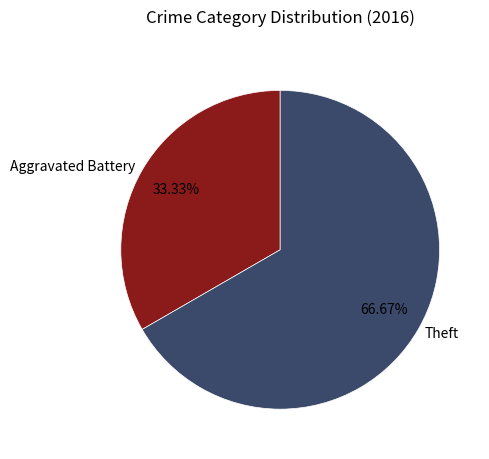

Is there any slice that represents more than half of the pie?

Yes